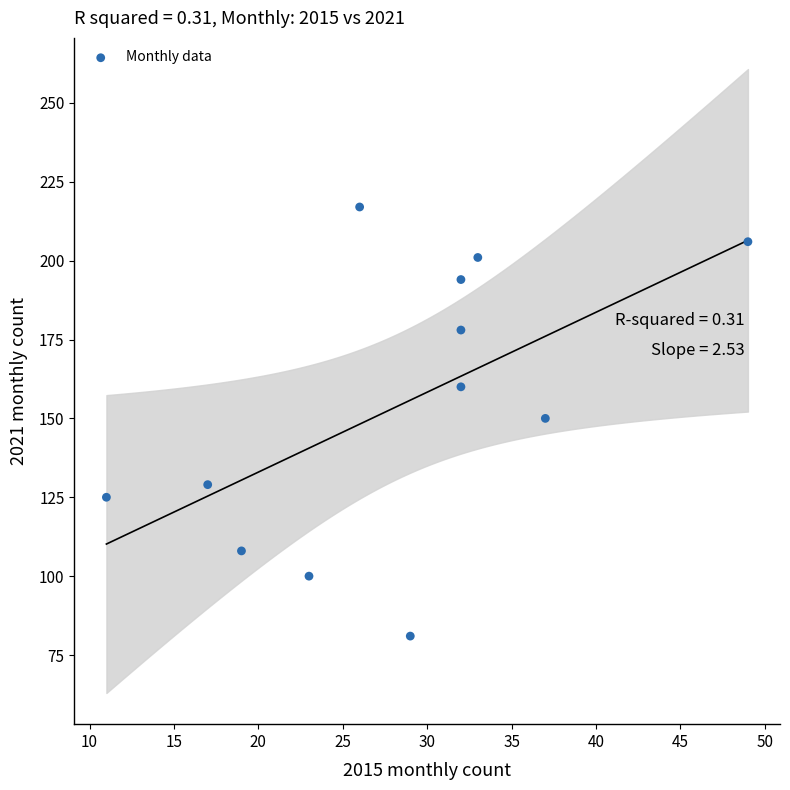

What is the average X value?

28